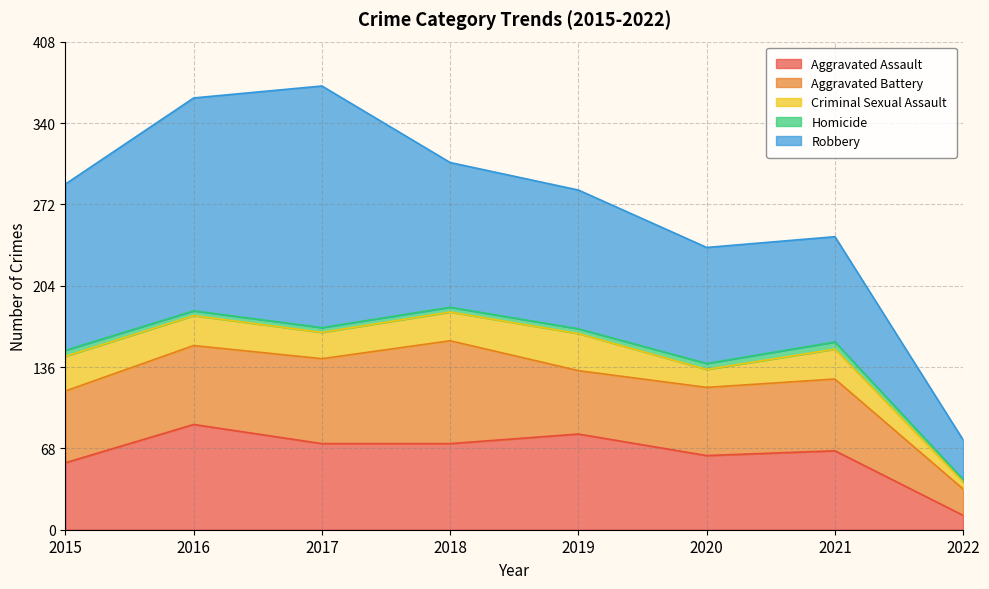

In Homicide, how many points are higher than both neighbors (excluding endpoints)?

1